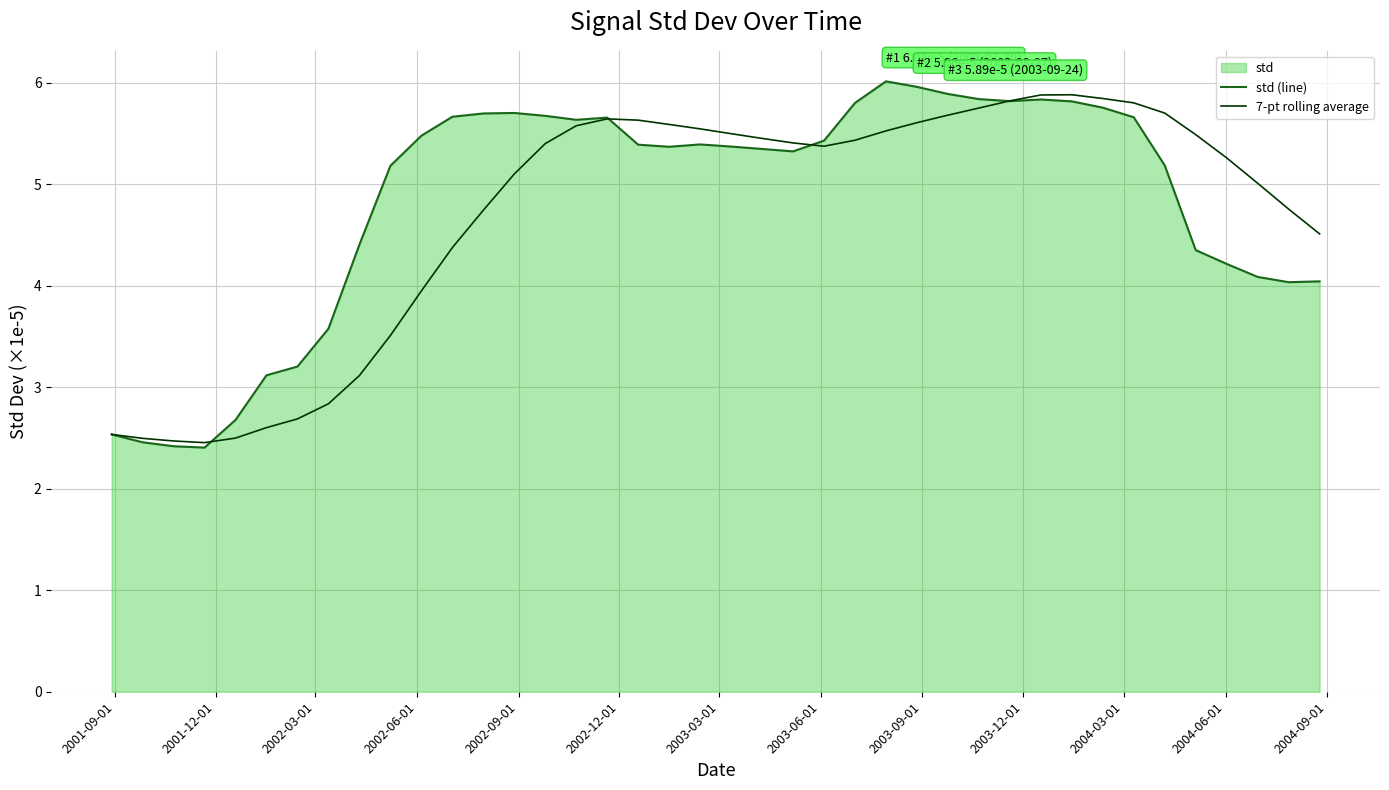

How many lines are shown in the chart?

2